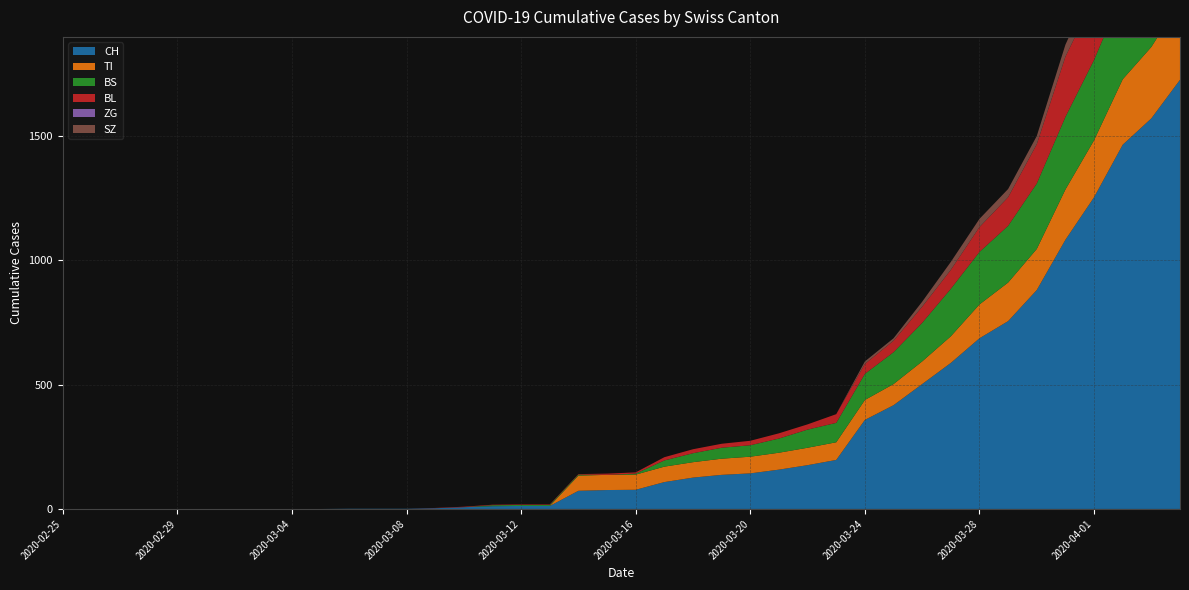

Reading left to right, list all the values displayed in this chart.

CH: 2020-02-25=0	2020-02-26=0	2020-02-27=0	2020-02-28=0	2020-02-29=0	2020-03-01=0	2020-03-02=0	2020-03-03=0	2020-03-04=0	2020-03-05=0	2020-03-06=1	2020-03-07=1	2020-03-08=1	2020-03-09=3	2020-03-10=7	2020-03-11=11	2020-03-12=12	2020-03-13=12	2020-03-14=73	2020-03-15=76	2020-03-16=77	2020-03-17=108	2020-03-18=126	2020-03-19=137	2020-03-20=143	2020-03-21=158	2020-03-22=176	2020-03-23=197	2020-03-24=358	2020-03-25=417	2020-03-26=502	2020-03-27=587	2020-03-28=686	2020-03-29=755	2020-03-30=880	2020-03-31=1082	2020-04-01=1253	2020-04-02=1464	2020-04-03=1570	2020-04-04=1725
TI: 2020-02-25=0	2020-02-26=0	2020-02-27=0	2020-02-28=0	2020-02-29=0	2020-03-01=0	2020-03-02=0	2020-03-03=0	2020-03-04=0	2020-03-05=0	2020-03-06=0	2020-03-07=0	2020-03-08=0	2020-03-09=0	2020-03-10=0	2020-03-11=0	2020-03-12=0	2020-03-13=0	2020-03-14=61	2020-03-15=61	2020-03-16=61	2020-03-17=62	2020-03-18=62	2020-03-19=65	2020-03-20=67	2020-03-21=68	2020-03-22=70	2020-03-23=71	2020-03-24=80	2020-03-25=85	2020-03-26=91	2020-03-27=107	2020-03-28=136	2020-03-29=155	2020-03-30=165	2020-03-31=202	2020-04-01=229	2020-04-02=263	2020-04-03=287	2020-04-04=314
BS: 2020-02-25=0	2020-02-26=0	2020-02-27=0	2020-02-28=0	2020-02-29=0	2020-03-01=0	2020-03-02=0	2020-03-03=0	2020-03-04=0	2020-03-05=0	2020-03-06=0	2020-03-07=0	2020-03-08=0	2020-03-09=0	2020-03-10=0	2020-03-11=4	2020-03-12=4	2020-03-13=4	2020-03-14=4	2020-03-15=0	2020-03-16=4	2020-03-17=25	2020-03-18=36	2020-03-19=44	2020-03-20=46	2020-03-21=57	2020-03-22=73	2020-03-23=78	2020-03-24=105	2020-03-25=128	2020-03-26=155	2020-03-27=191	2020-03-28=211	2020-03-29=228	2020-03-30=263	2020-03-31=292	2020-04-01=323	2020-04-02=350	2020-04-03=397	2020-04-04=434
BL: 2020-02-25=0	2020-02-26=0	2020-02-27=0	2020-02-28=0	2020-02-29=0	2020-03-01=0	2020-03-02=0	2020-03-03=0	2020-03-04=0	2020-03-05=0	2020-03-06=0	2020-03-07=0	2020-03-08=0	2020-03-09=1	2020-03-10=2	2020-03-11=2	2020-03-12=2	2020-03-13=2	2020-03-14=2	2020-03-15=5	2020-03-16=5	2020-03-17=13	2020-03-18=16	2020-03-19=16	2020-03-20=18	2020-03-21=21	2020-03-22=21	2020-03-23=35	2020-03-24=40	2020-03-25=46	2020-03-26=65	2020-03-27=76	2020-03-28=100	2020-03-29=115	2020-03-30=158	2020-03-31=242	2020-04-01=249	2020-04-02=262	2020-04-03=266	2020-04-04=298
ZG: 2020-02-25=0	2020-02-26=0	2020-02-27=0	2020-02-28=0	2020-02-29=0	2020-03-01=0	2020-03-02=0	2020-03-03=0	2020-03-04=0	2020-03-05=0	2020-03-06=0	2020-03-07=0	2020-03-08=0	2020-03-09=0	2020-03-10=0	2020-03-11=0	2020-03-12=0	2020-03-13=0	2020-03-14=0	2020-03-15=0	2020-03-16=0	2020-03-17=0	2020-03-18=0	2020-03-19=0	2020-03-20=0	2020-03-21=0	2020-03-22=0	2020-03-23=0	2020-03-24=0	2020-03-25=0	2020-03-26=0	2020-03-27=0	2020-03-28=0	2020-03-29=0	2020-03-30=0	2020-03-31=0	2020-04-01=0	2020-04-02=0	2020-04-03=0	2020-04-04=0
SZ: 2020-02-25=0	2020-02-26=0	2020-02-27=0	2020-02-28=0	2020-02-29=0	2020-03-01=0	2020-03-02=0	2020-03-03=0	2020-03-04=0	2020-03-05=0	2020-03-06=0	2020-03-07=0	2020-03-08=0	2020-03-09=0	2020-03-10=0	2020-03-11=0	2020-03-12=0	2020-03-13=0	2020-03-14=0	2020-03-15=0	2020-03-16=0	2020-03-17=0	2020-03-18=0	2020-03-19=0	2020-03-20=0	2020-03-21=0	2020-03-22=0	2020-03-23=0	2020-03-24=10	2020-03-25=10	2020-03-26=20	2020-03-27=32	2020-03-28=33	2020-03-29=33	2020-03-30=33	2020-03-31=48	2020-04-01=65	2020-04-02=65	2020-04-03=75	2020-04-04=92